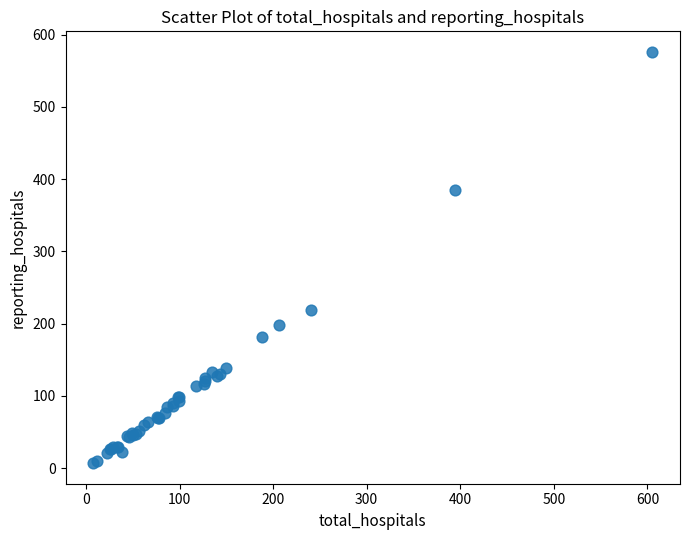

What Y value in the scatter plot is closest to 291?

219